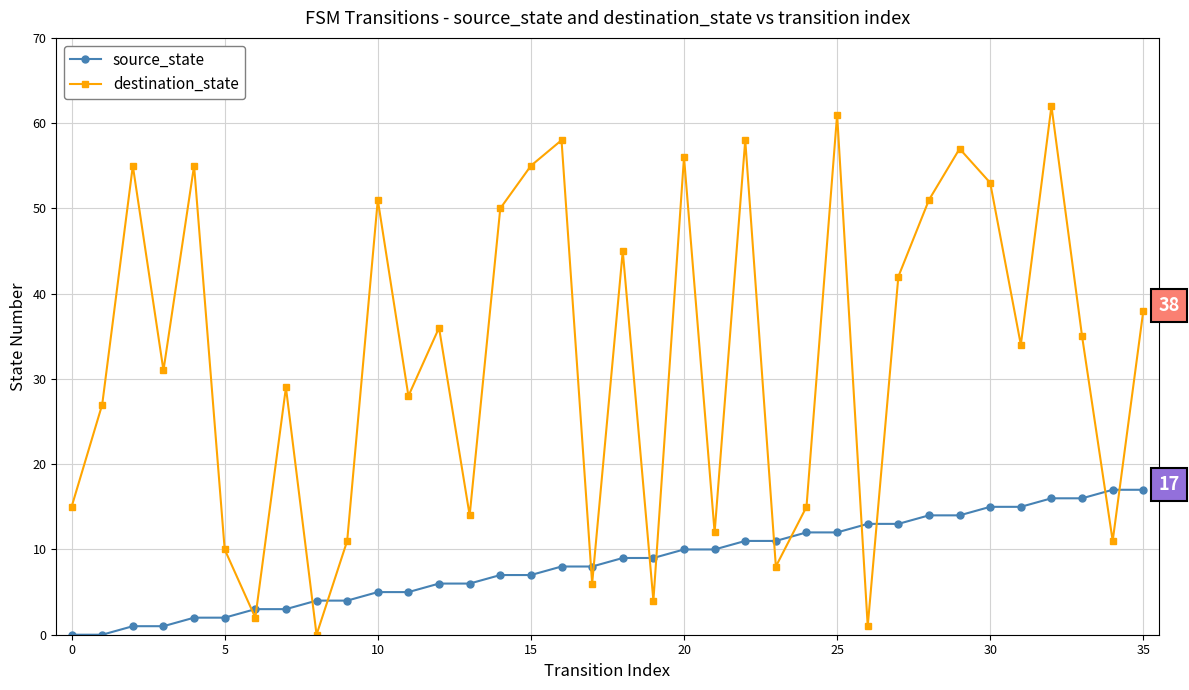

Which series has the widest spread of values?

destination_state